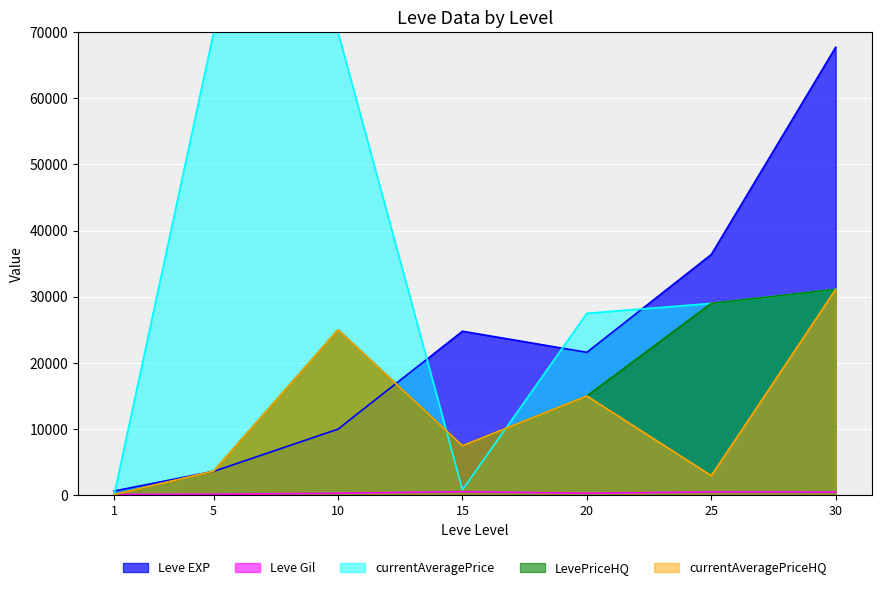

Between which two adjacent categories do Leve EXP and currentAveragePriceHQ first intersect?

1 and 5